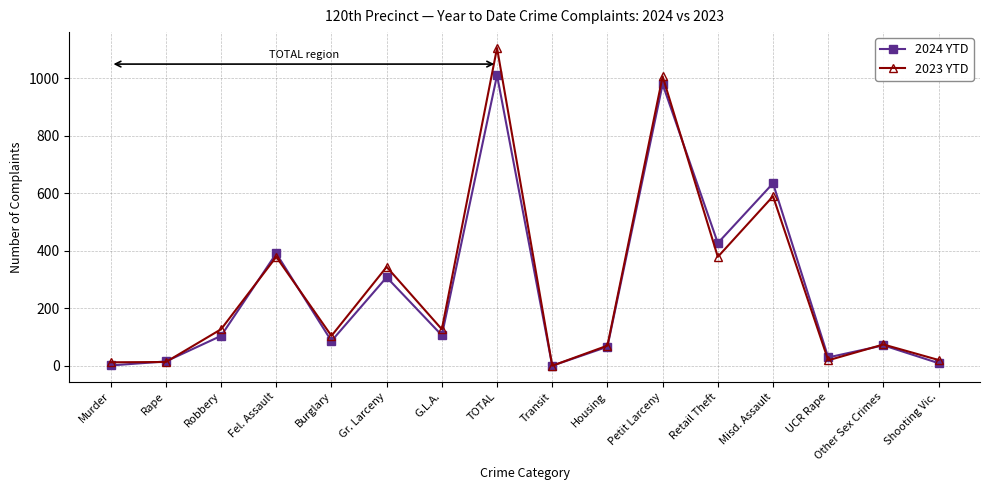

What is the maximum value shown in the chart?

1106